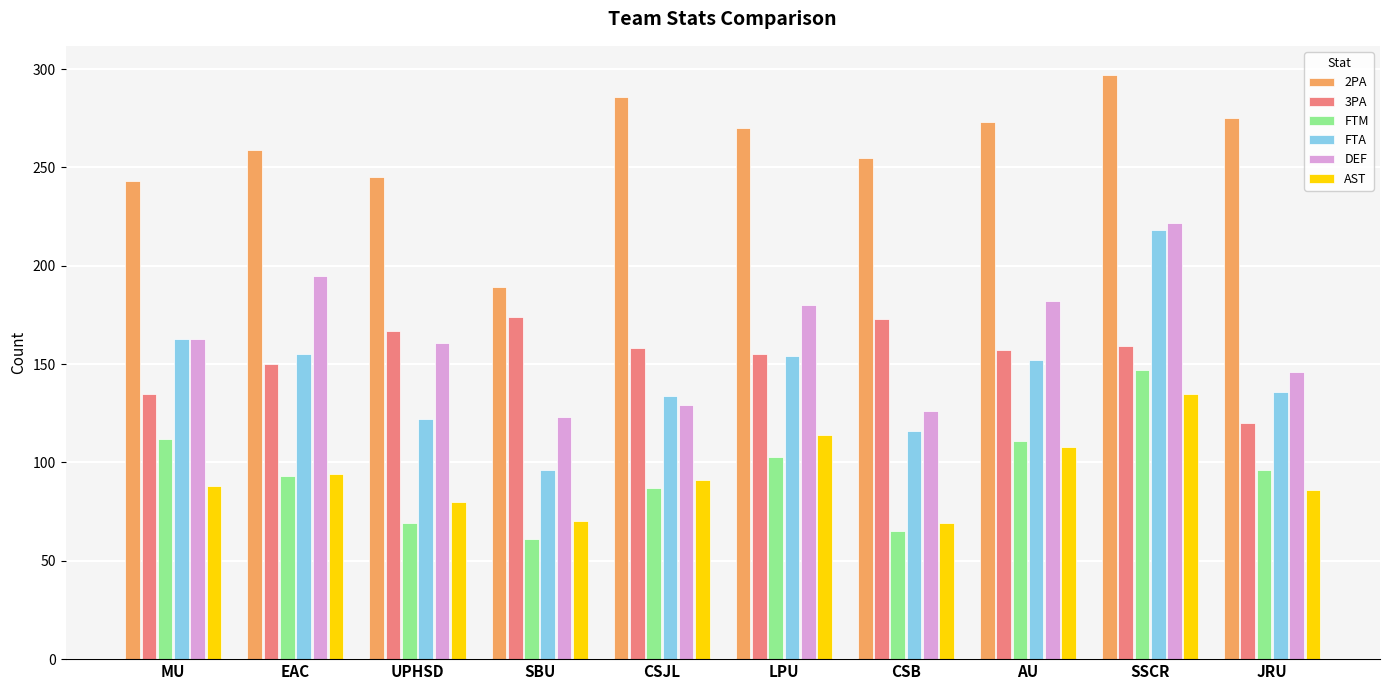

How many series are shown in this chart?

6